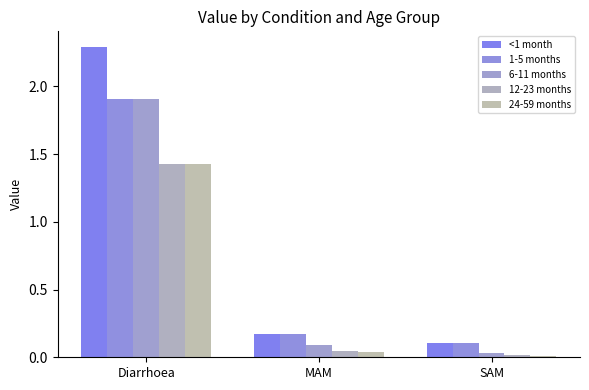

Which series has the largest total across all categories?

<1 month